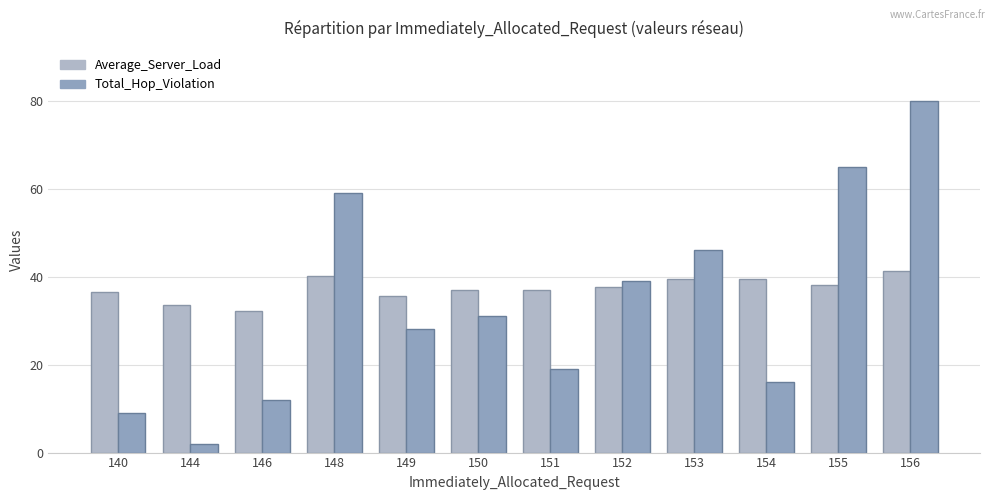

Which category has the lowest value across all series?

144